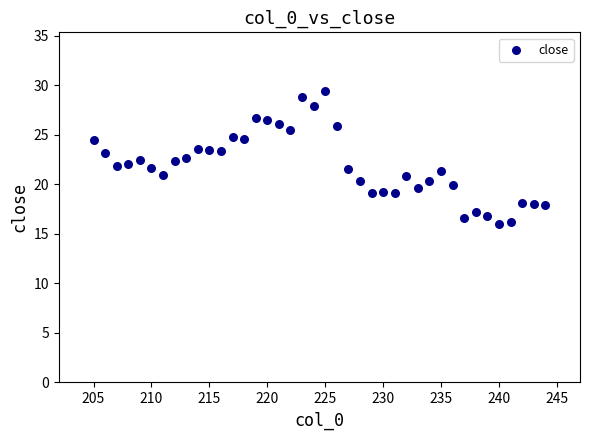

What is the range of Y values (max minus min)?

13.5